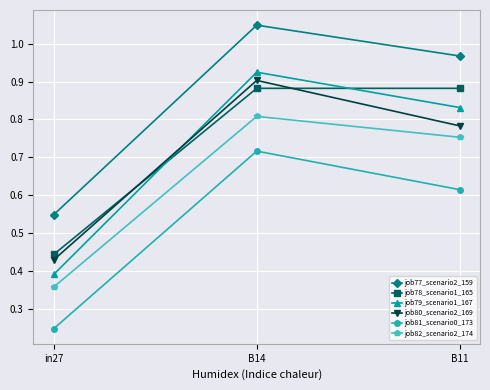

Between in27 and B11, which series saw the biggest shift?

job79_scenario1_167